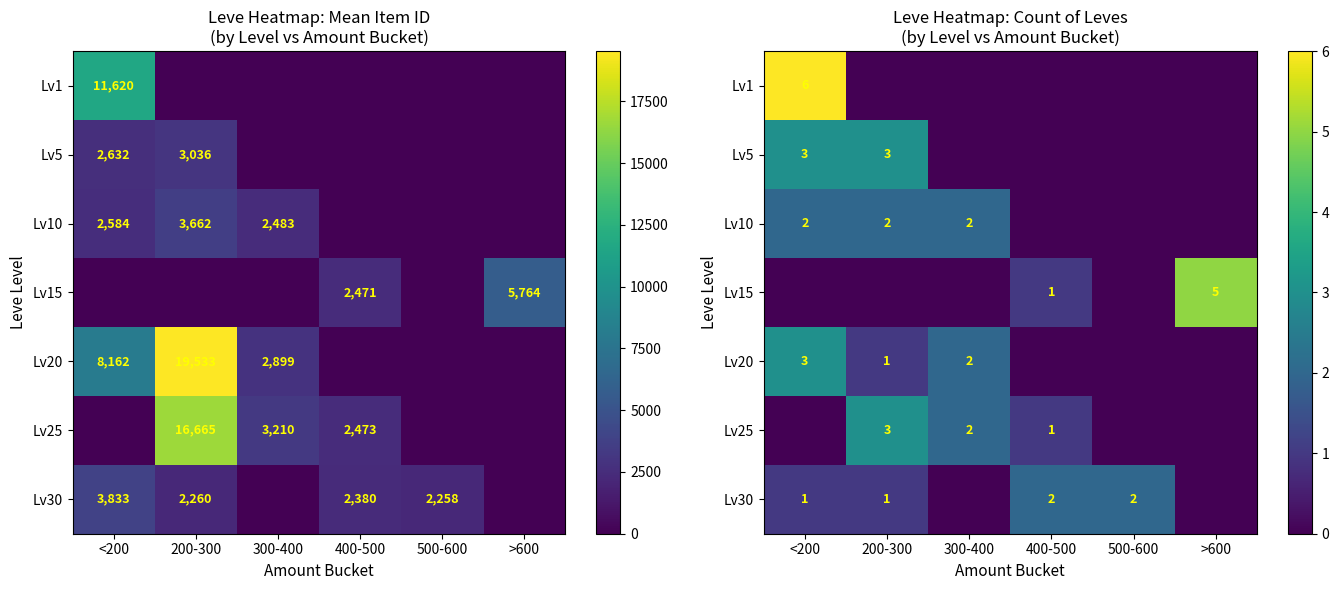

What is the difference between the maximum and minimum values in the Lv1 series?

6